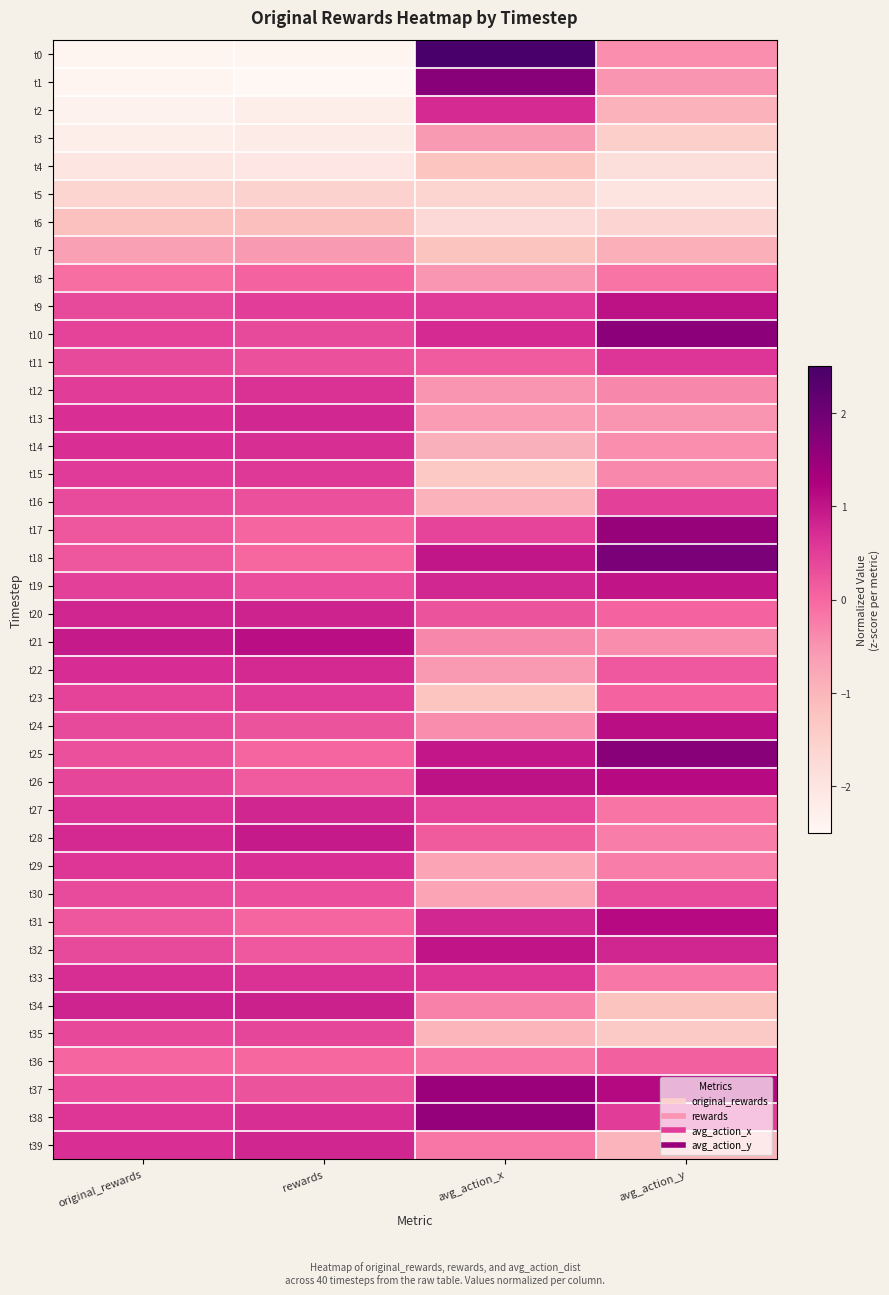

List the series in order of their peak value, highest first.

t0, t18, t25, t1, t10, t38, t17, t37, t26, t31, t21, t24, t9, t19, t32, t28, t34, t20, t39, t27, t13, t22, t2, t14, t33, t29, t12, t11, t15, t23, t16, t35, t30, t36, t8, t7, t3, t6, t4, t5